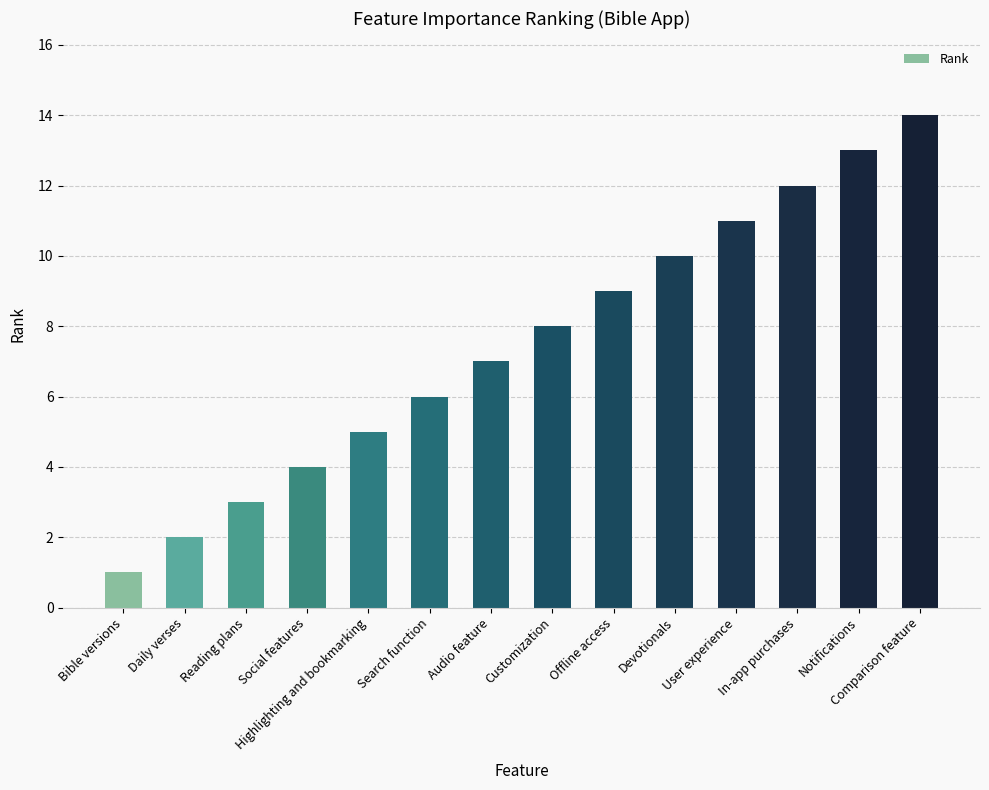

Which category has the highest value across all series?

Comparison feature